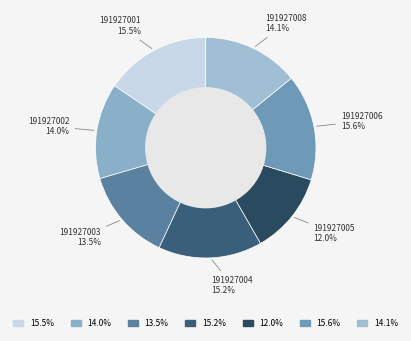

Count the number of slices in the pie.

7